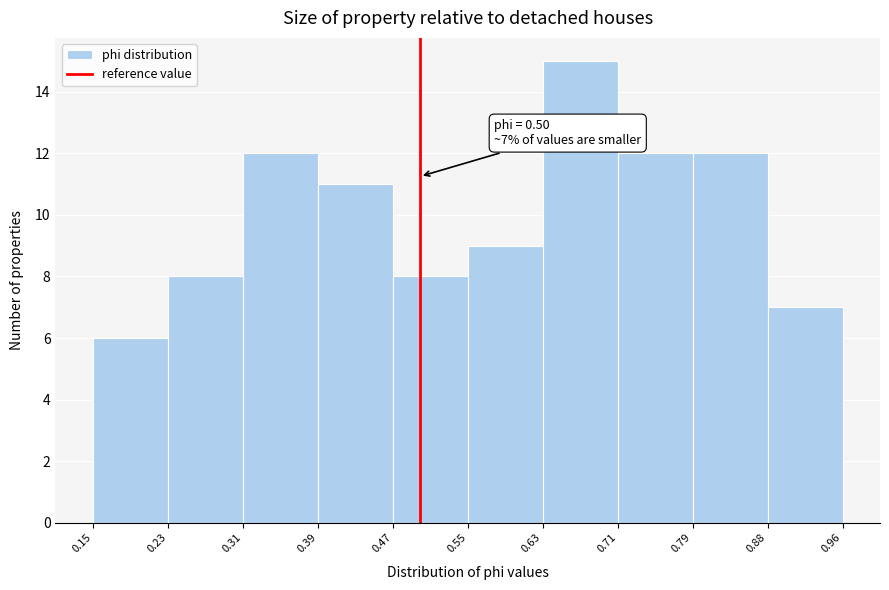

Over which range of the x-axis is the bar tallest?

0.63 to 0.71